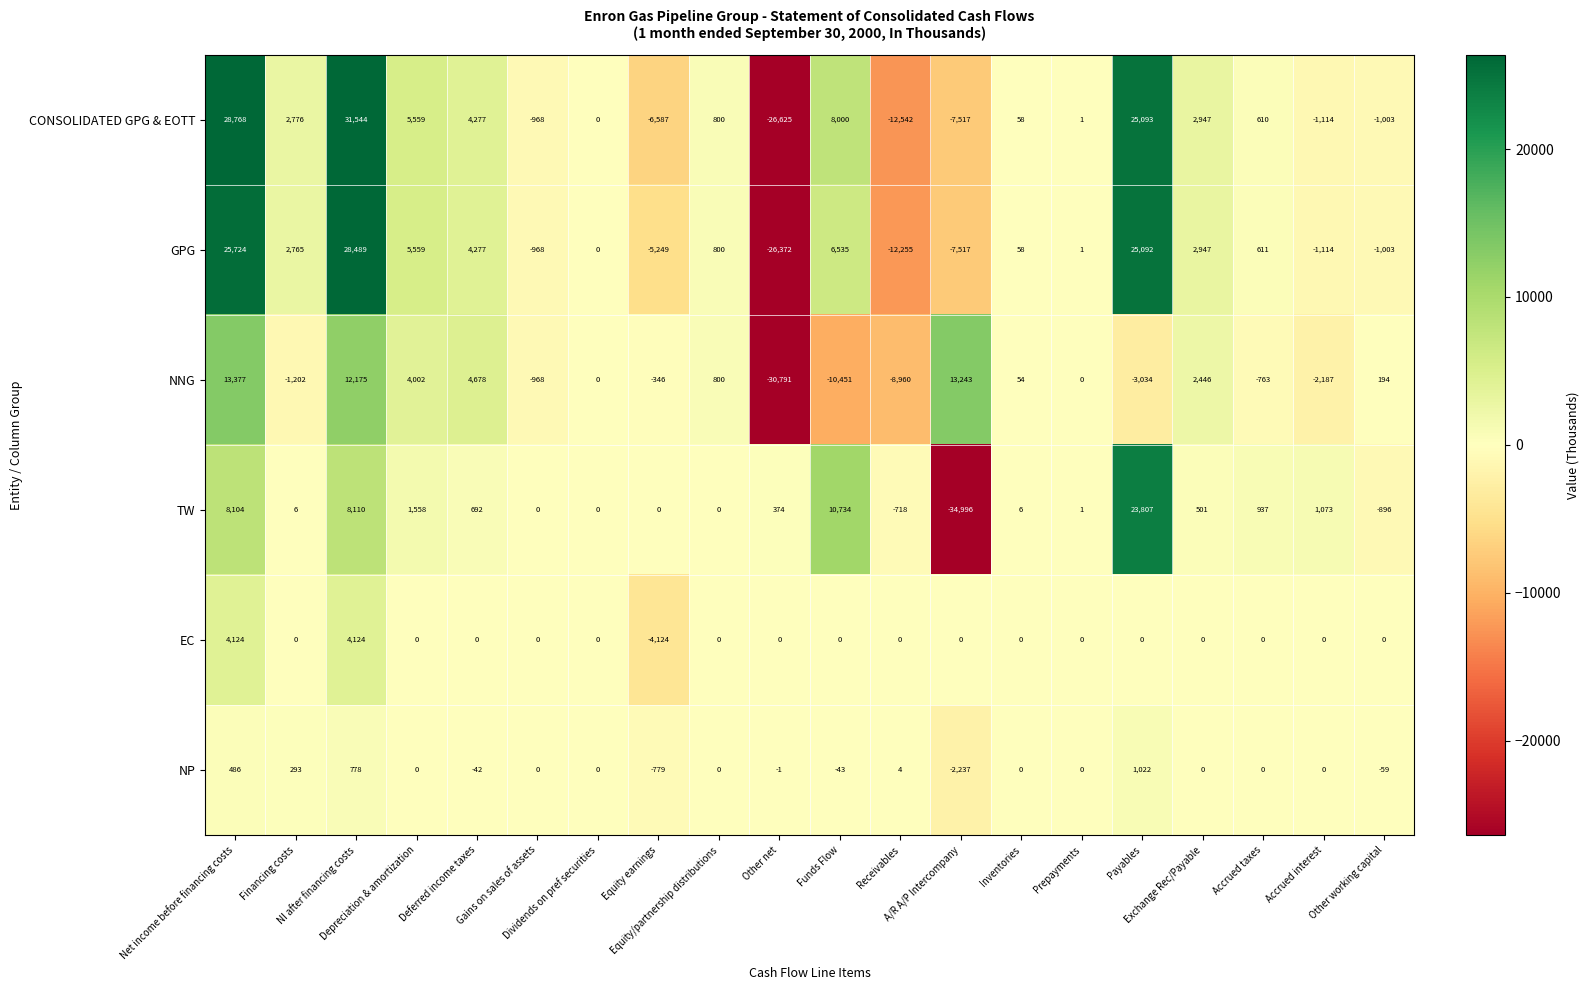

How many series are shown in this chart?

6